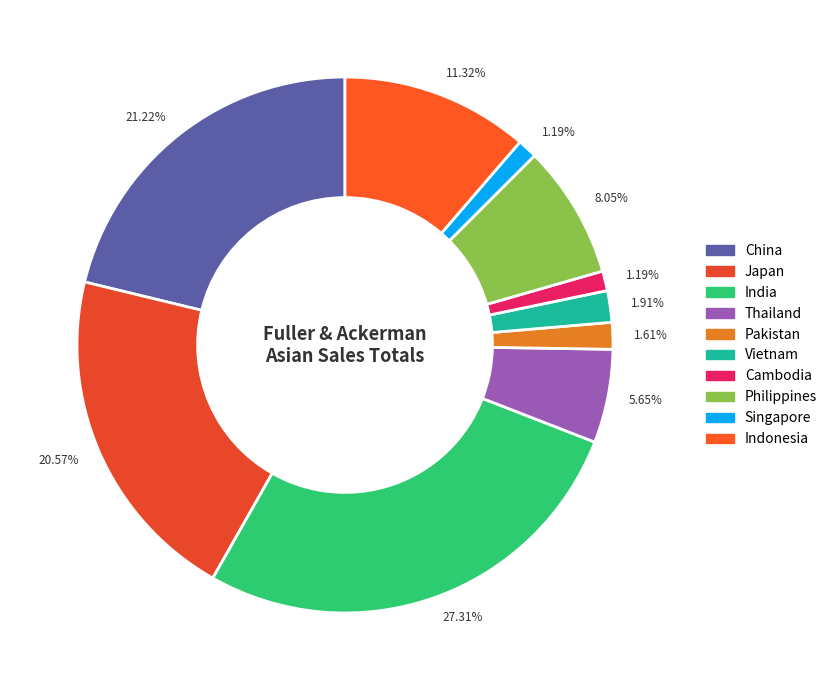

To the nearest percent, what is the difference between the largest and smallest slice percentages?

26%